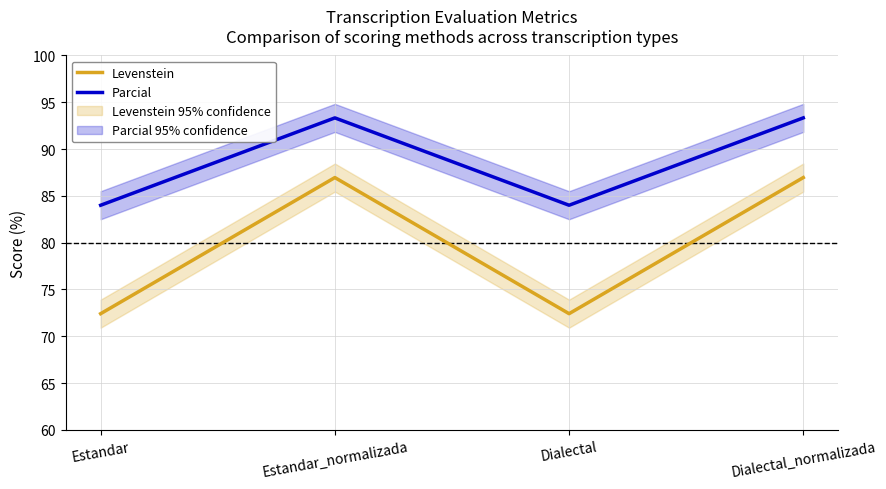

Which category has the highest value in the Parcial series?

Estandar_normalizada